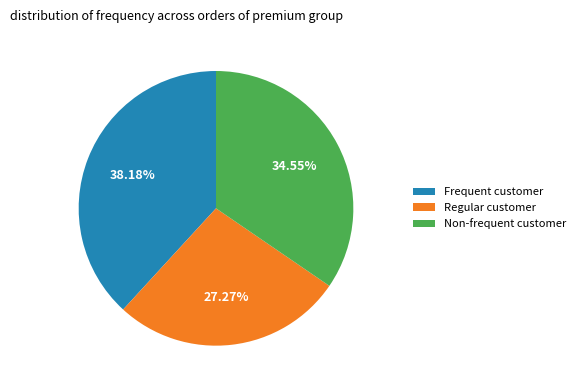

Which has a higher value, Non-frequent customer or Frequent customer?

Frequent customer